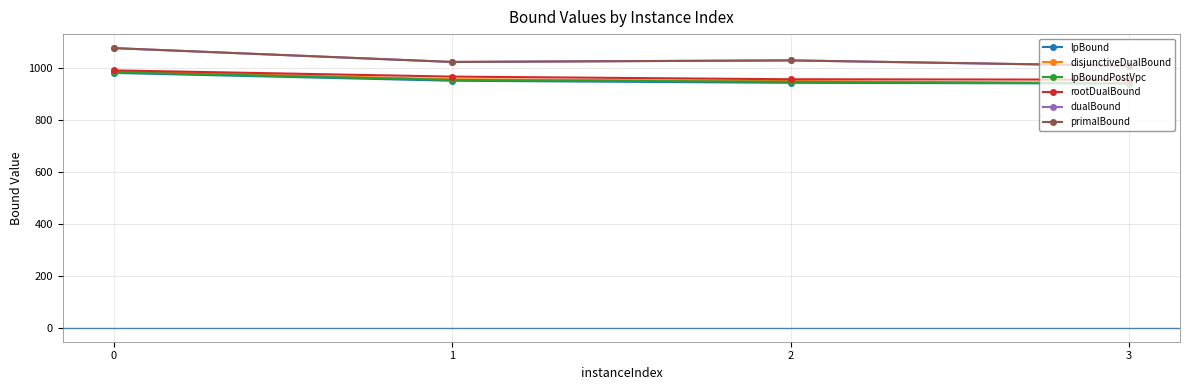

Is the value of lpBound at 0 greater than the value of disjunctiveDualBound at 2?

Yes